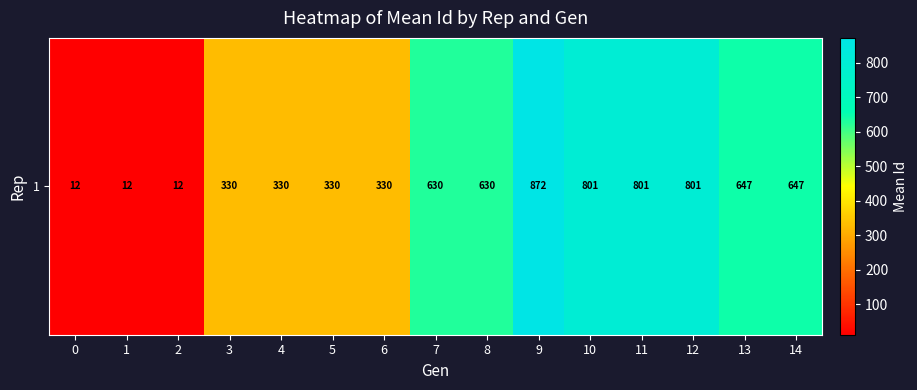

Between 6 and 3, which is larger?

6